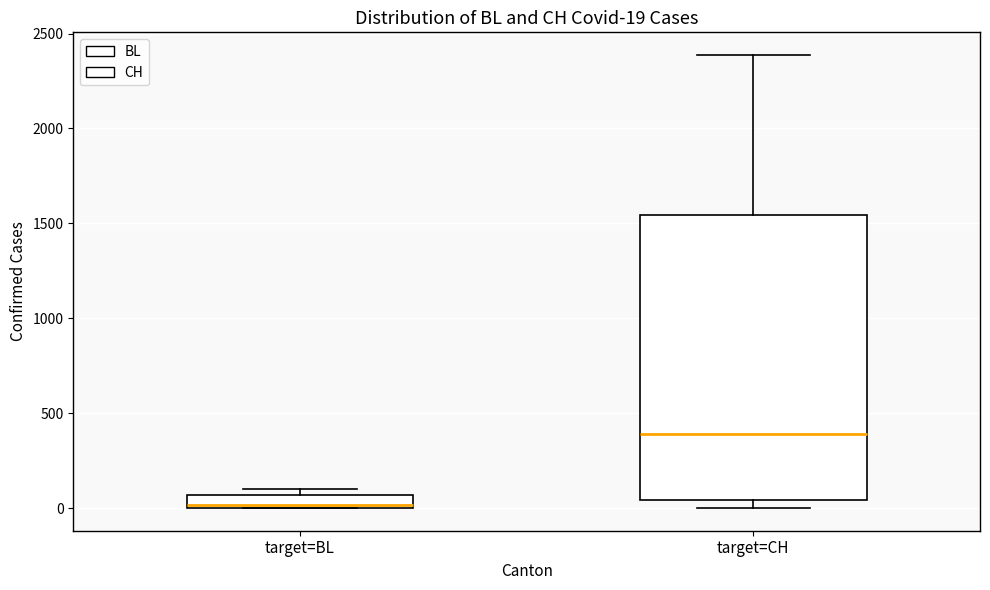

Which box is the tallest, from its lower edge to its upper edge?

target=CH